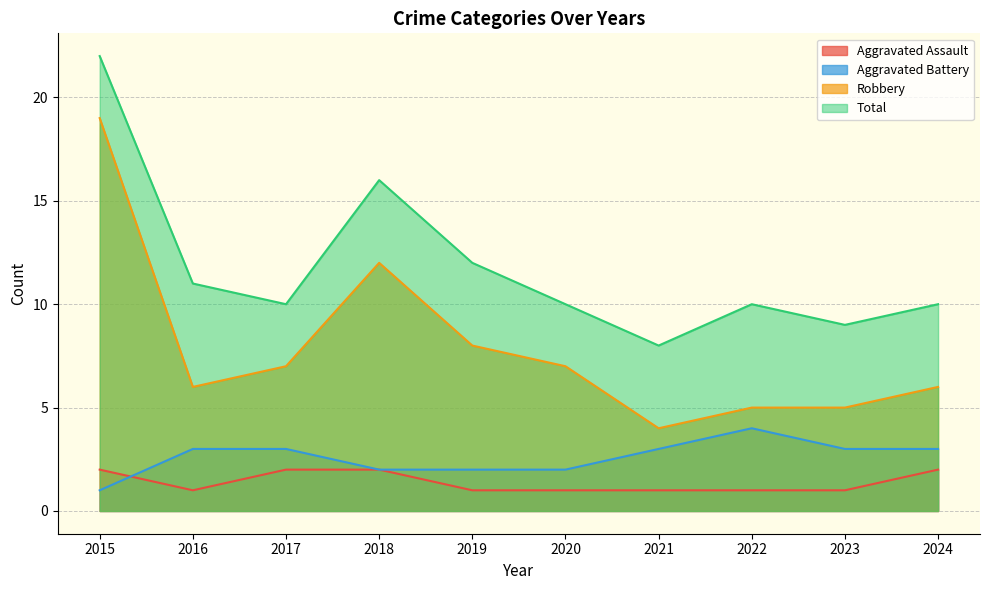

What is the approximate value of Robbery at 2017, to the nearest 10?

10